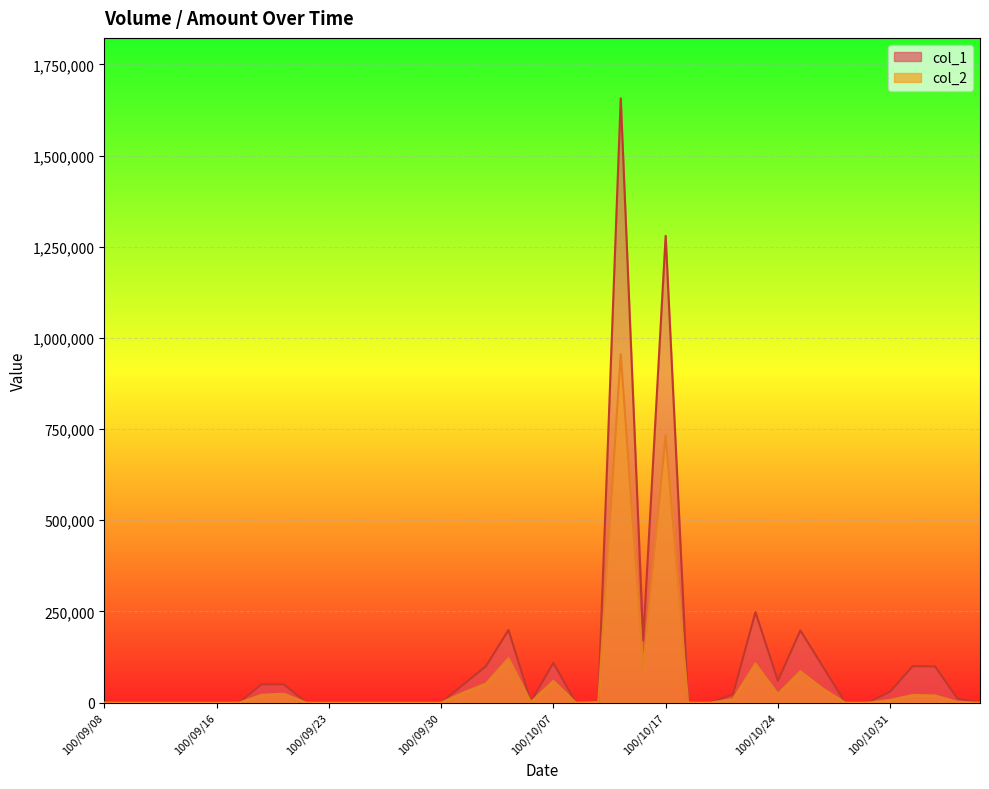

Which series has the widest spread of values?

col_1